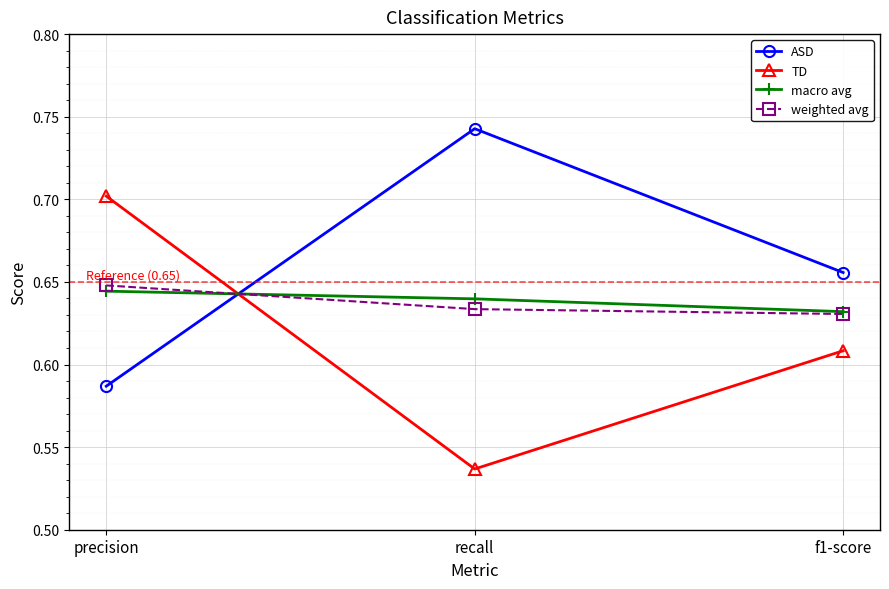

Count the TD values in the range 0 to 1.

3